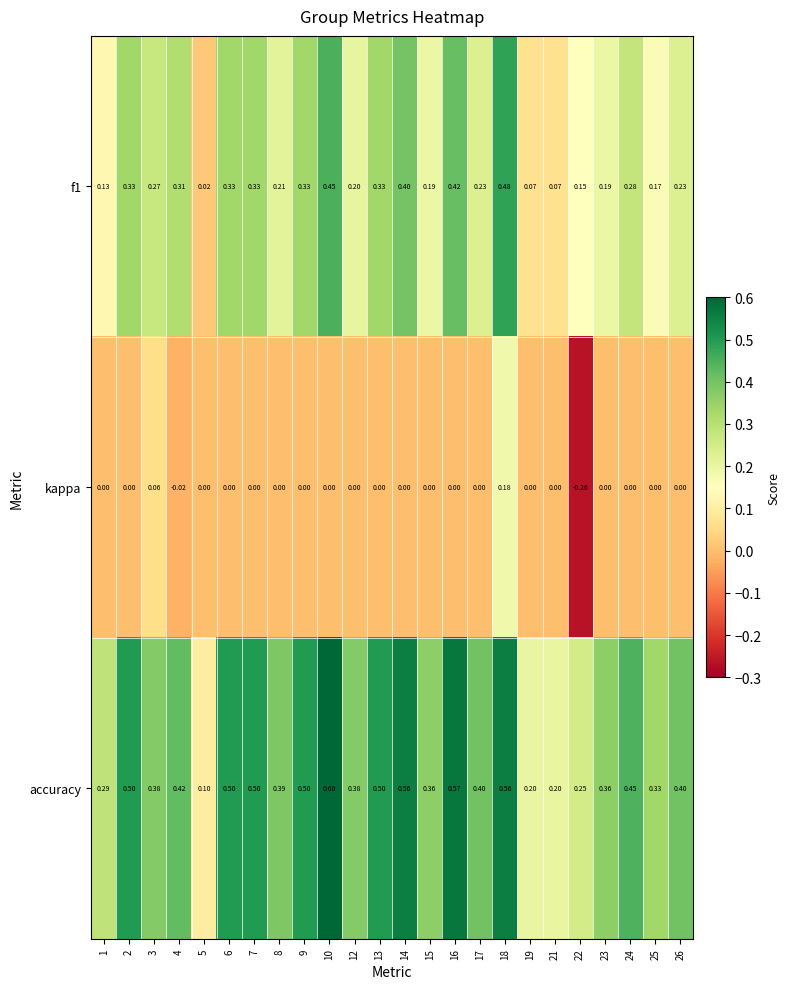

Which series has the largest total across all categories?

accuracy